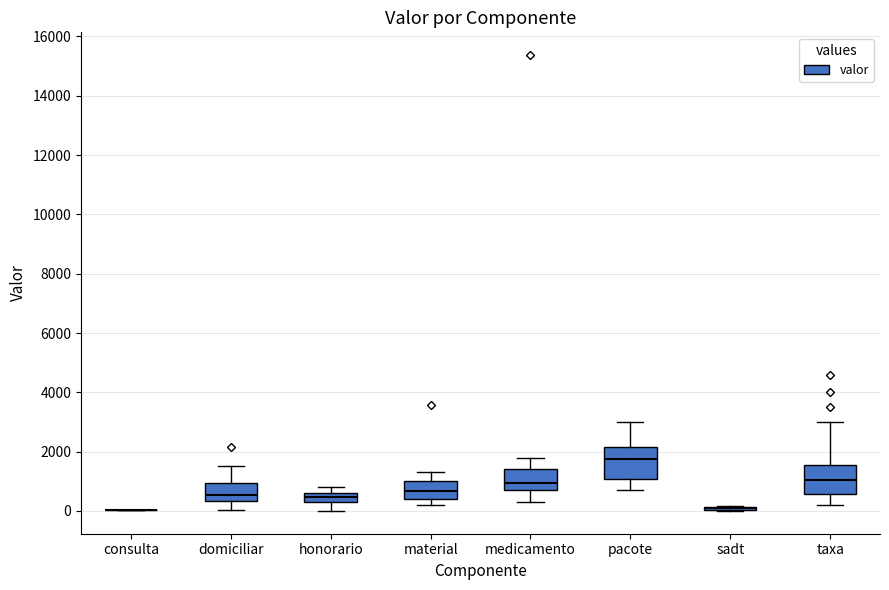

Reading left to right, read every box against the y-axis: the position of its median line, the range the box covers, and the ends of its whiskers. The values are not printed on the chart, so give them approximately, as read against the axis.

consulta: box collapsed to a line at 0, whiskers 0 to 0
domiciliar: median 600, box 400 to 1000, whiskers 0 to 1600
honorario: median 400, box 200 to 600, whiskers 0 to 800
material: median 600, box 400 to 1000, whiskers 200 to 1400
medicamento: median 1000, box 600 to 1400, whiskers 400 to 1800
pacote: median 1800, box 1000 to 2200, whiskers 800 to 3000
sadt: box collapsed to a line at 0, whiskers 0 to 200
taxa: median 1000, box 600 to 1600, whiskers 200 to 3000